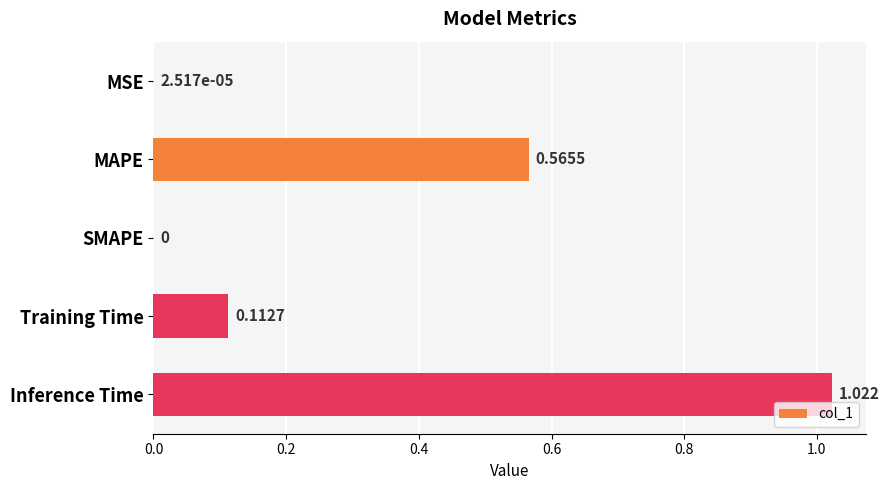

Which category has the highest value across all series?

Inference Time